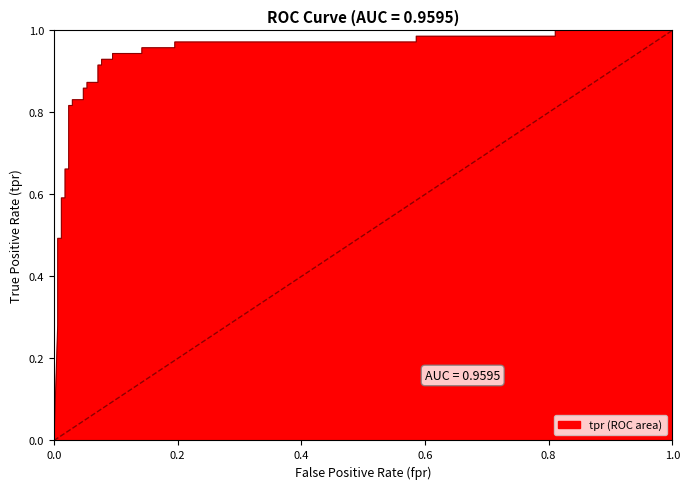

What is the greatest value displayed?

1